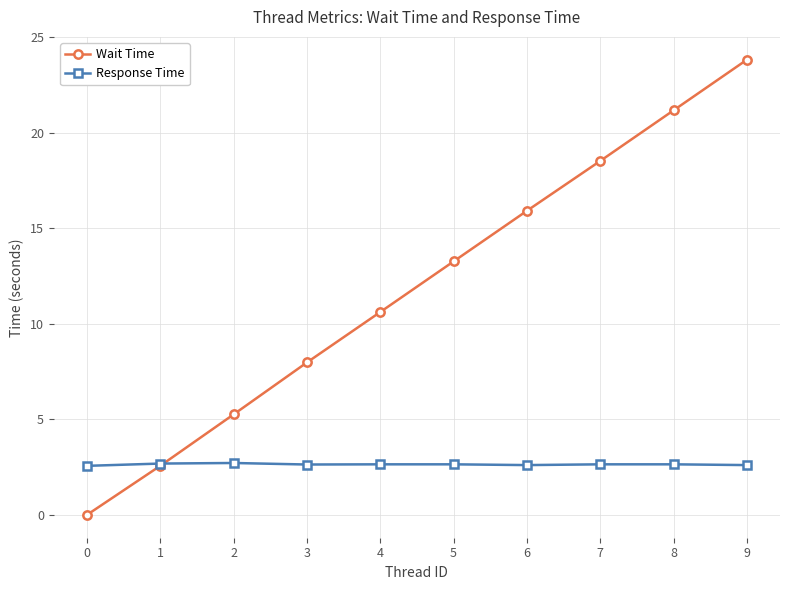

Is it true that Wait Time equals 8.0 at 3?

True